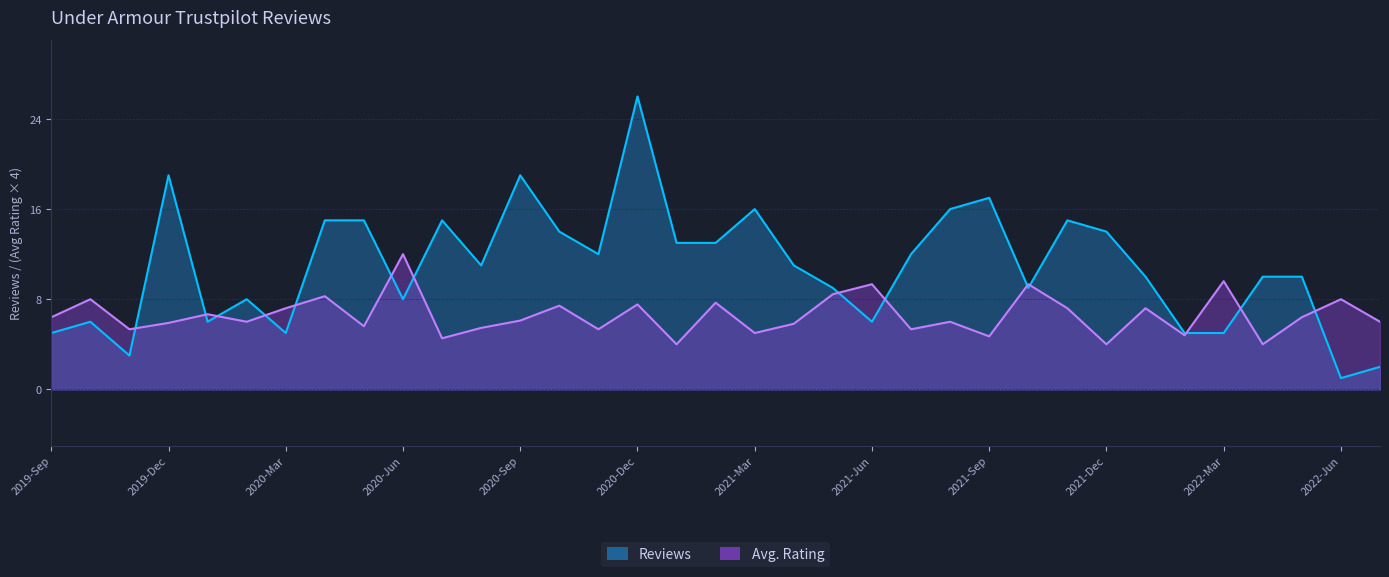

Read the Avg. Rating value at 2022-Jan.

7.2